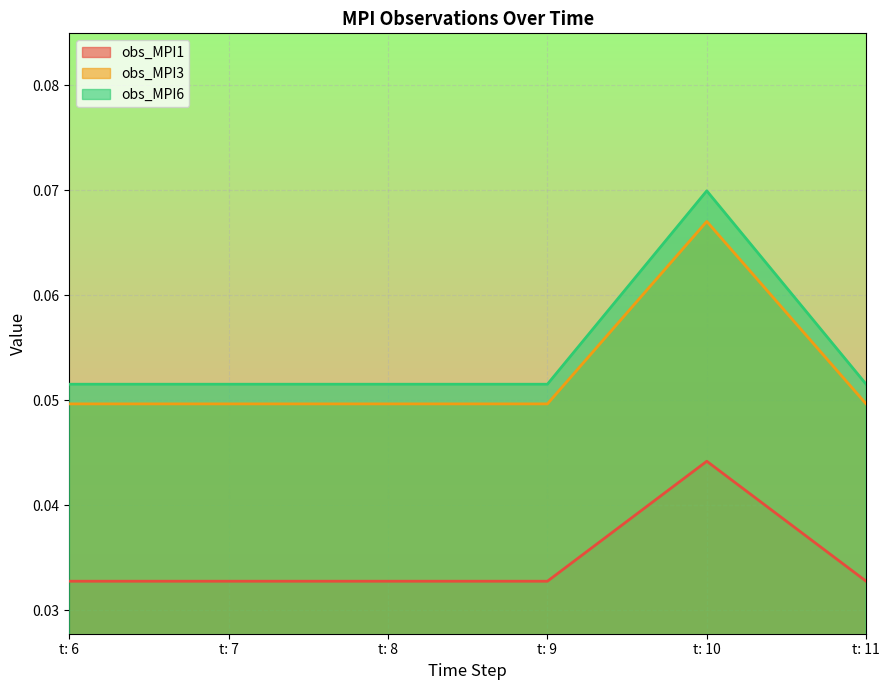

Reading left to right, what are all the values shown in this chart?

obs_MPI1: t: 6=0.0	t: 7=0.0	t: 8=0.0	t: 9=0.0	t: 10=0.0	t: 11=0.0
obs_MPI3: t: 6=0.0	t: 7=0.0	t: 8=0.0	t: 9=0.0	t: 10=0.1	t: 11=0.0
obs_MPI6: t: 6=0.1	t: 7=0.1	t: 8=0.1	t: 9=0.1	t: 10=0.1	t: 11=0.1